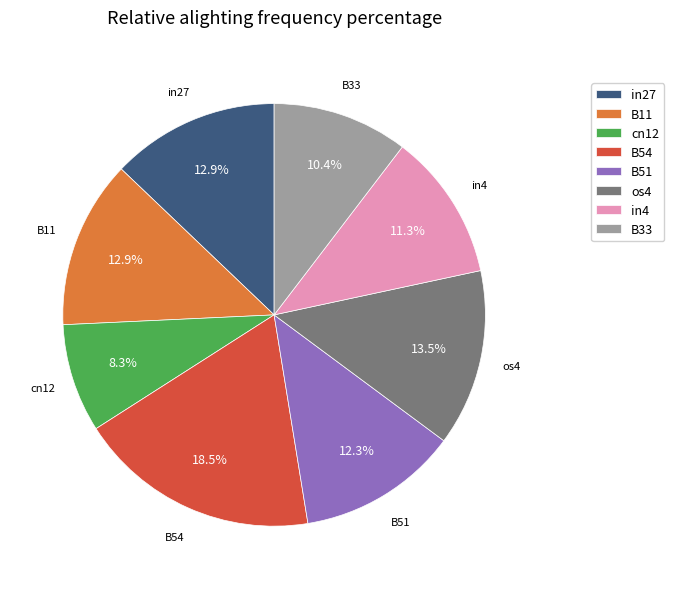

To the nearest percent, what is the combined percentage of B11 and cn12?

21%